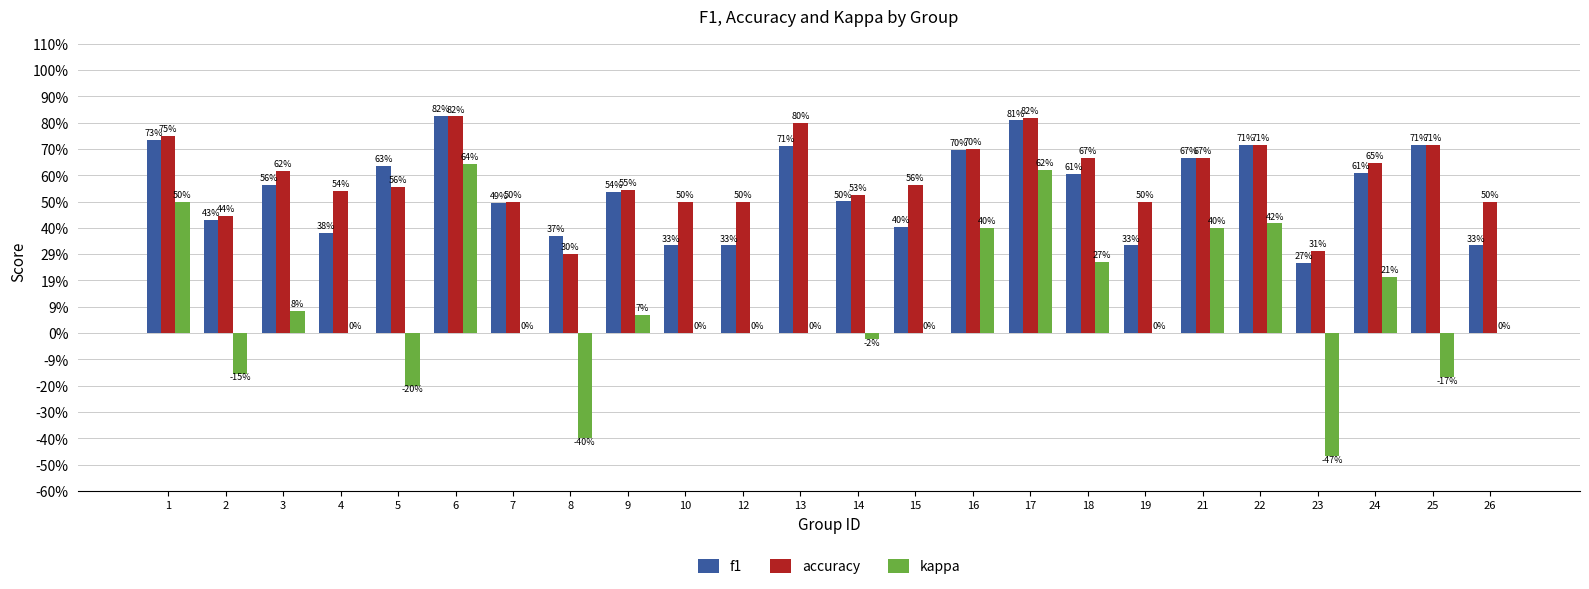

What is the average value of the kappa series?

0.1